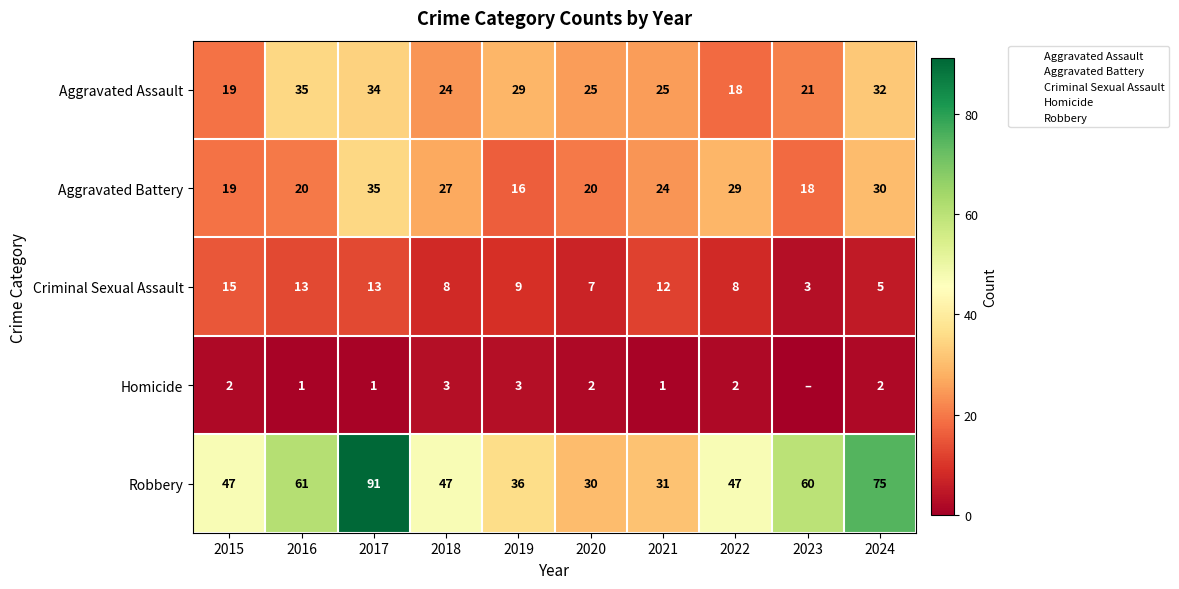

Which series has the widest spread of values?

Robbery